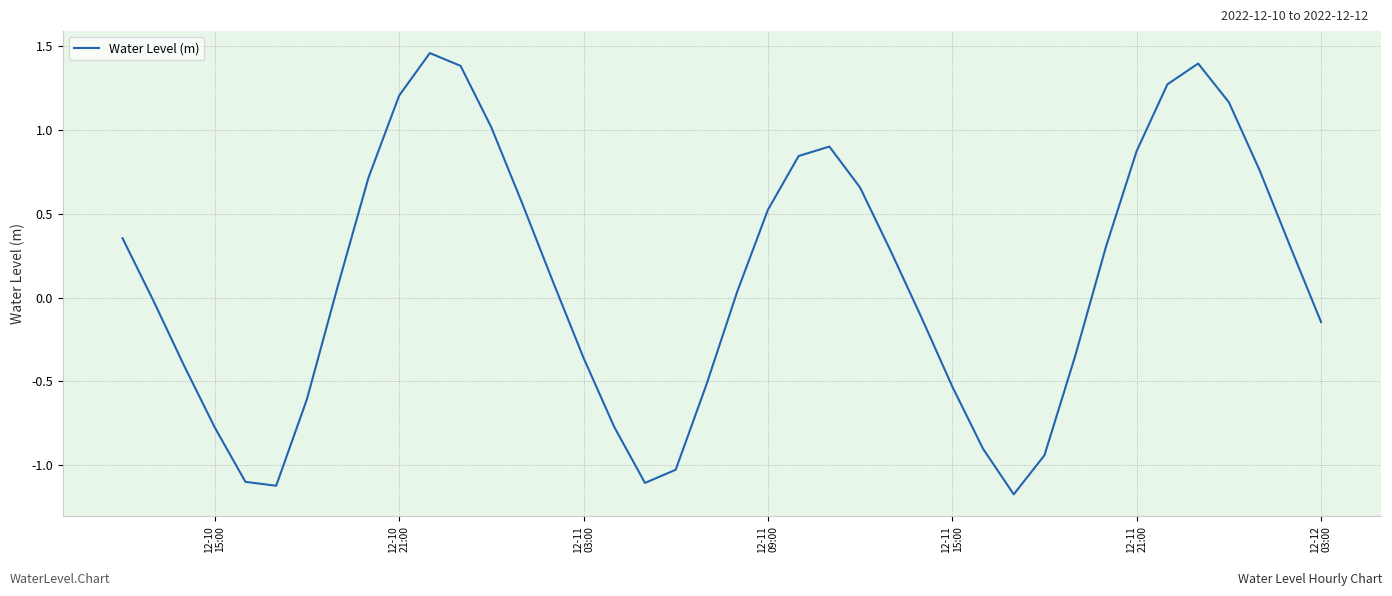

What is the minimum value shown in the chart?

-1.2